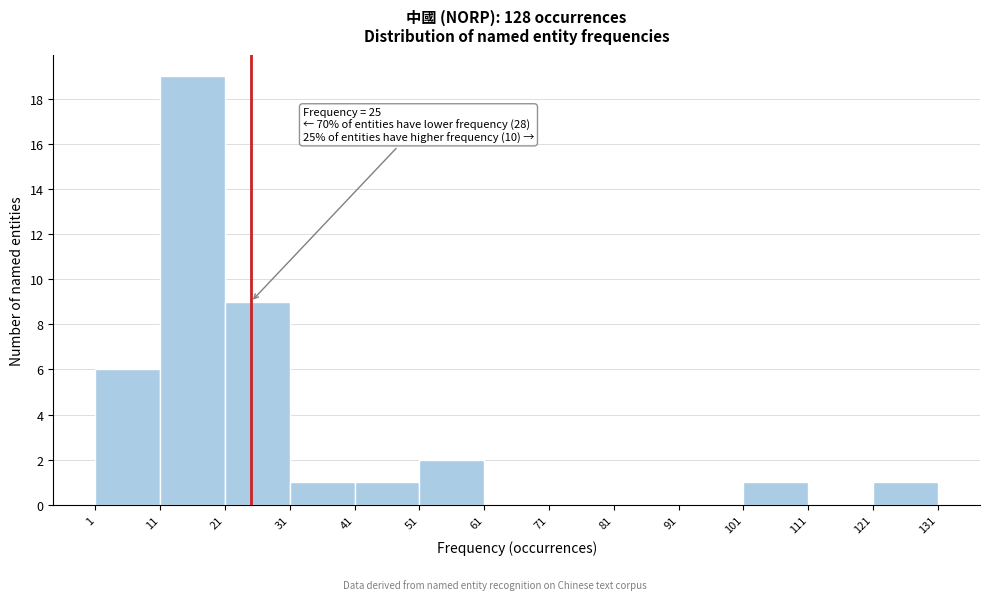

Which range on the x-axis has the tallest bar?

11 to 21